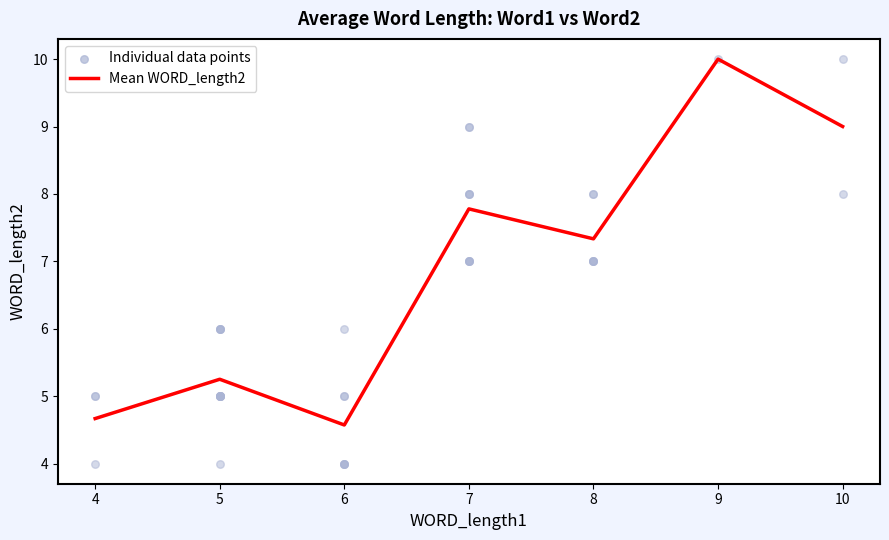

True or false: Mean WORD_length2 has a value of 4.6 at 6.

True